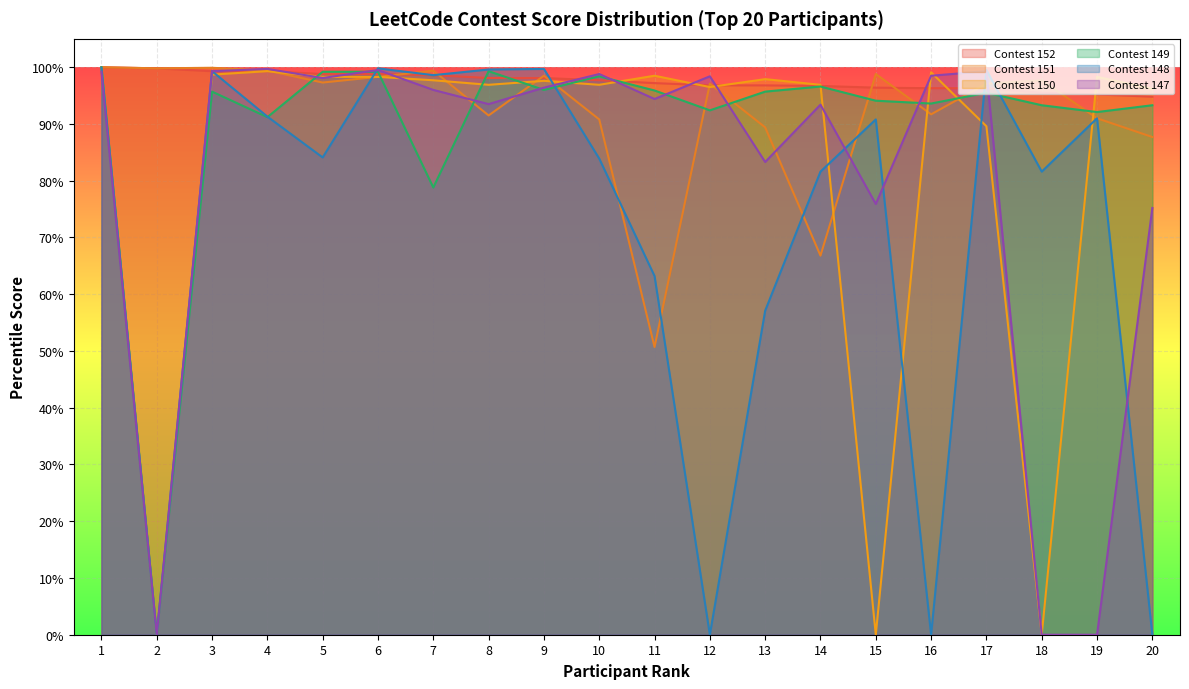

Count the number of data series in this chart.

6